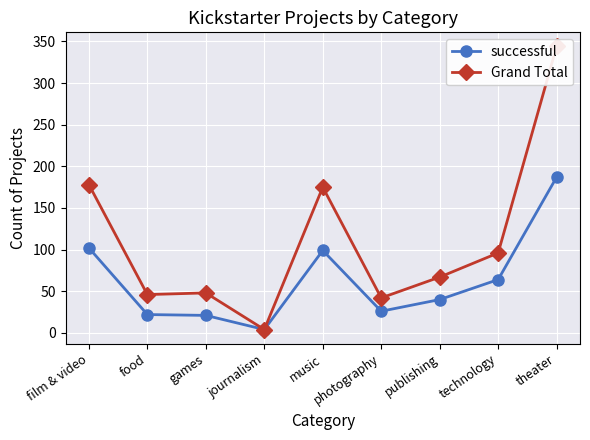

Between journalism and theater, which series saw the biggest shift?

Grand Total